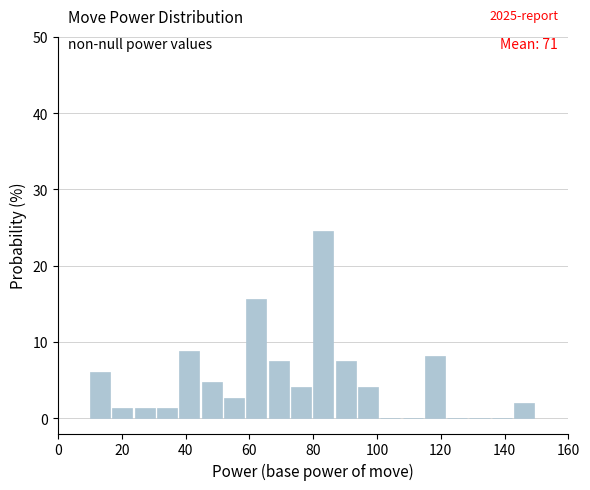

Around what value on the x-axis is the tallest bar? Give the approximate position of its centre, as read against the axis.

84